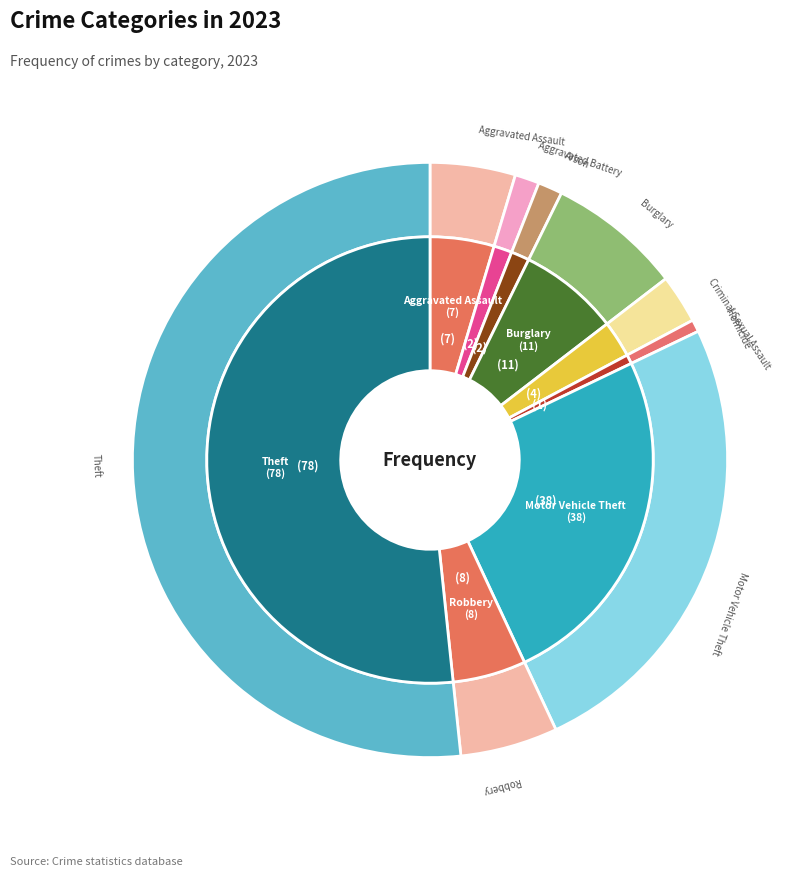

What is the change in value from Motor Vehicle Theft to Theft?

+40